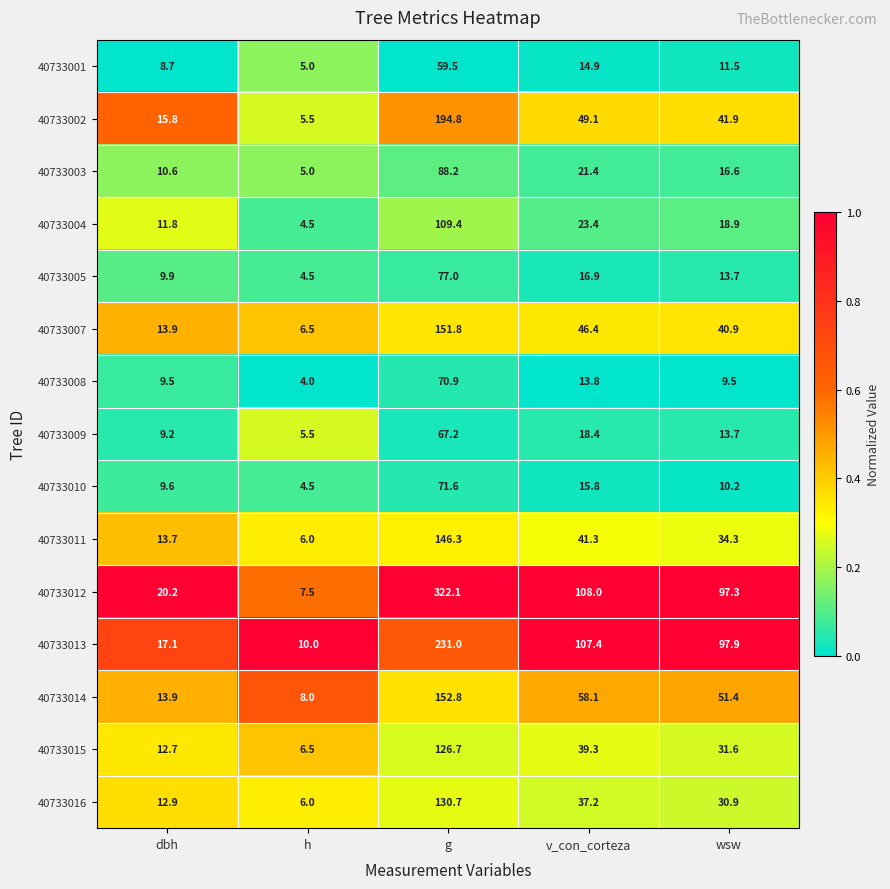

Which series has the widest spread of values?

40733012